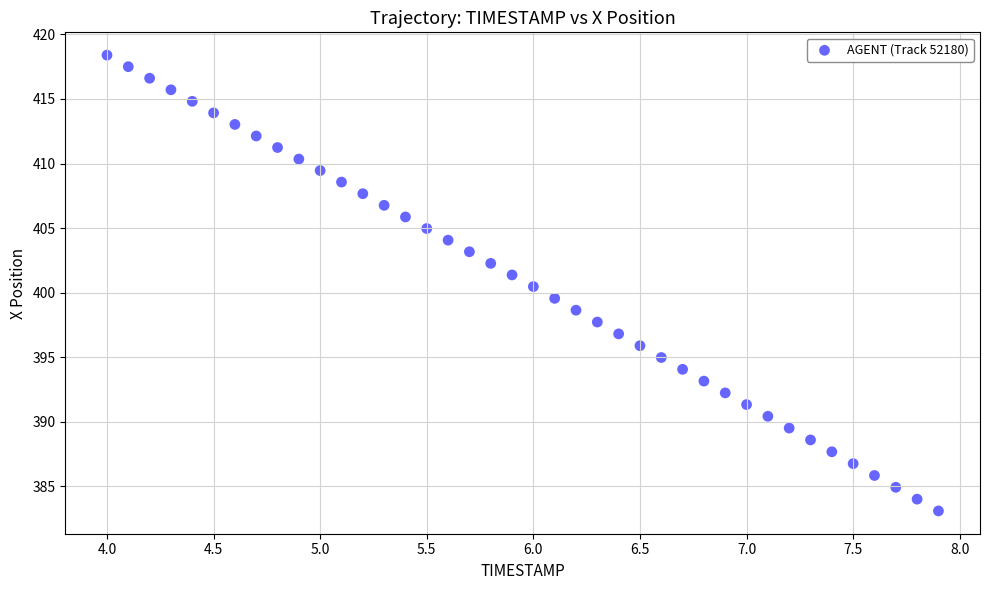

What is the range of Y values (max minus min)?

35.3